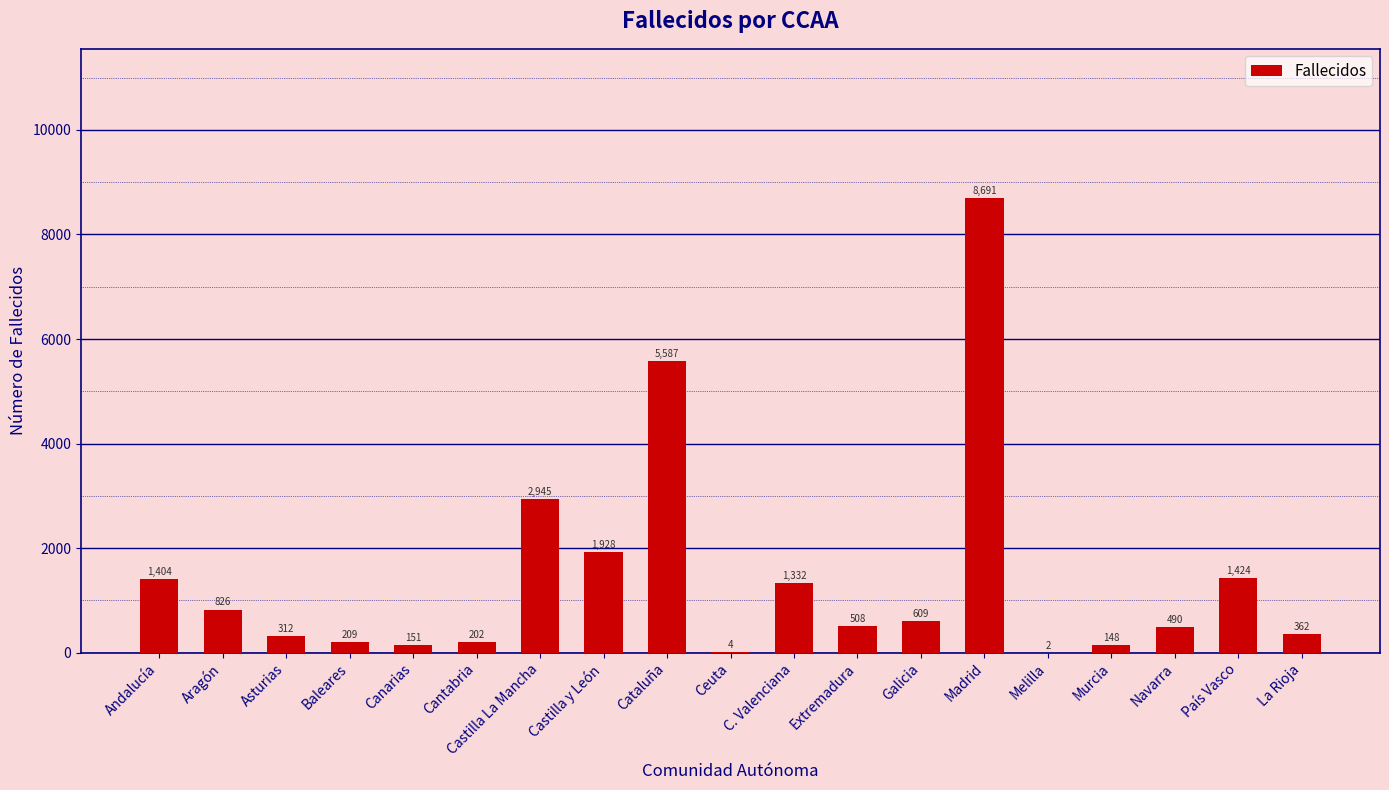

At which label does the data first exceed 508?

Andalucía